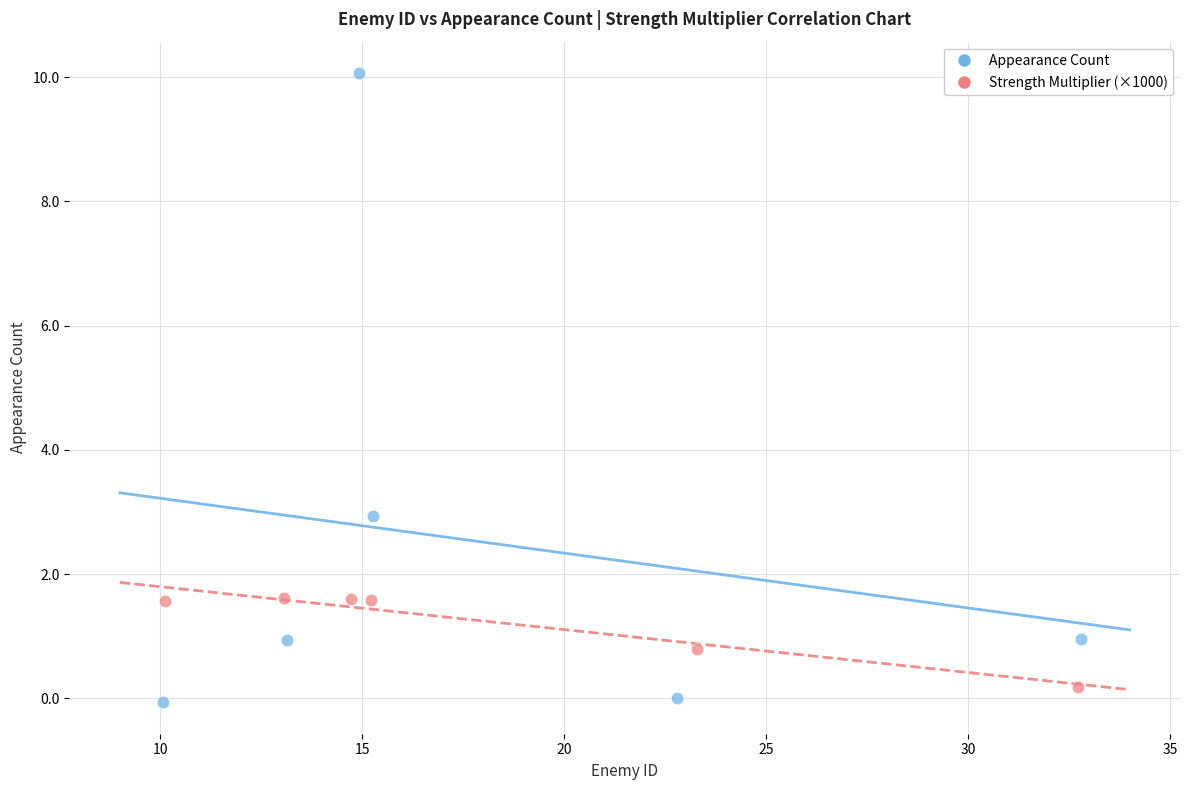

What are all the series names shown in the legend?

Appearance Count, Strength Multiplier (×1000)